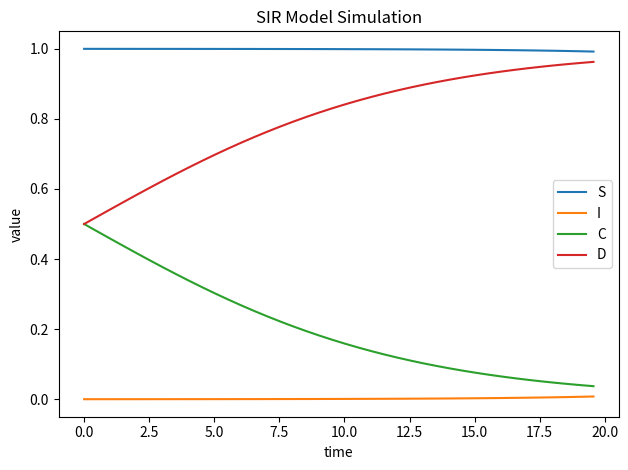

Rank the series by their average value, from lowest to highest.

I, C, D, S